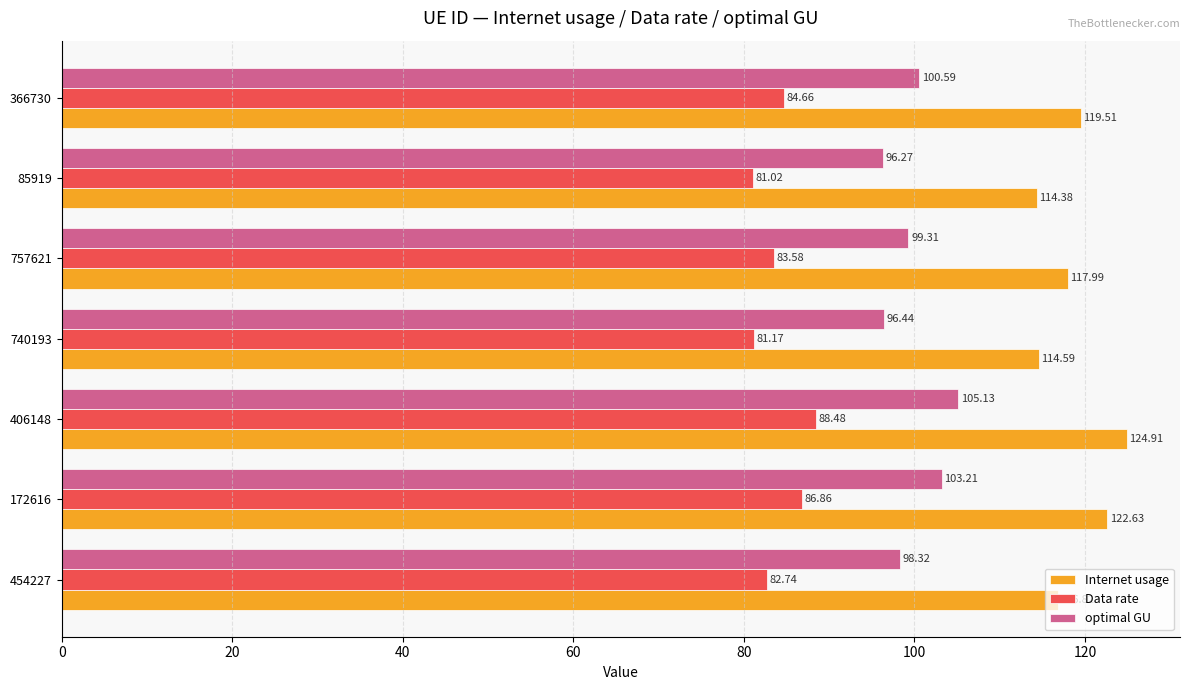

Is the value of Data rate at 172616 greater than the value of optimal GU at 406148?

No